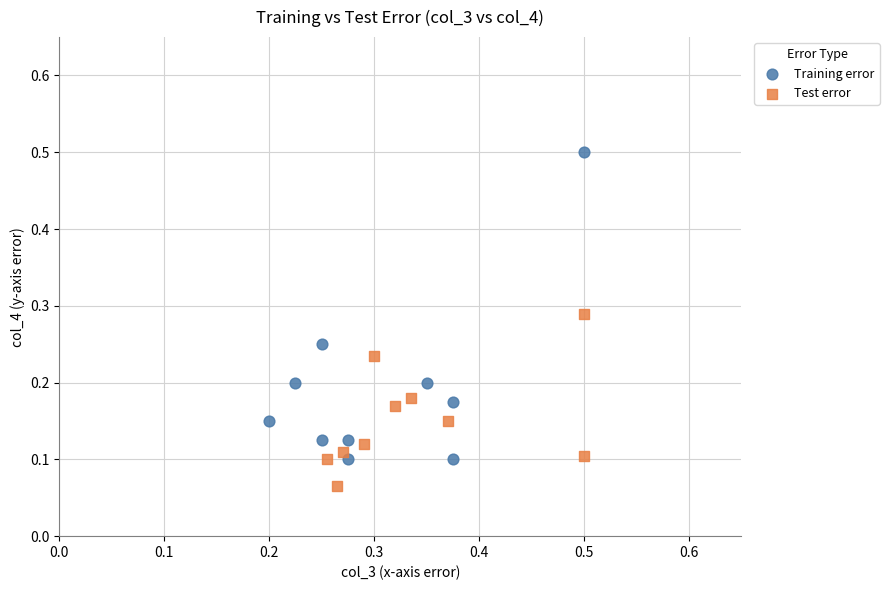

Which series contains the lowest Y value?

Test error